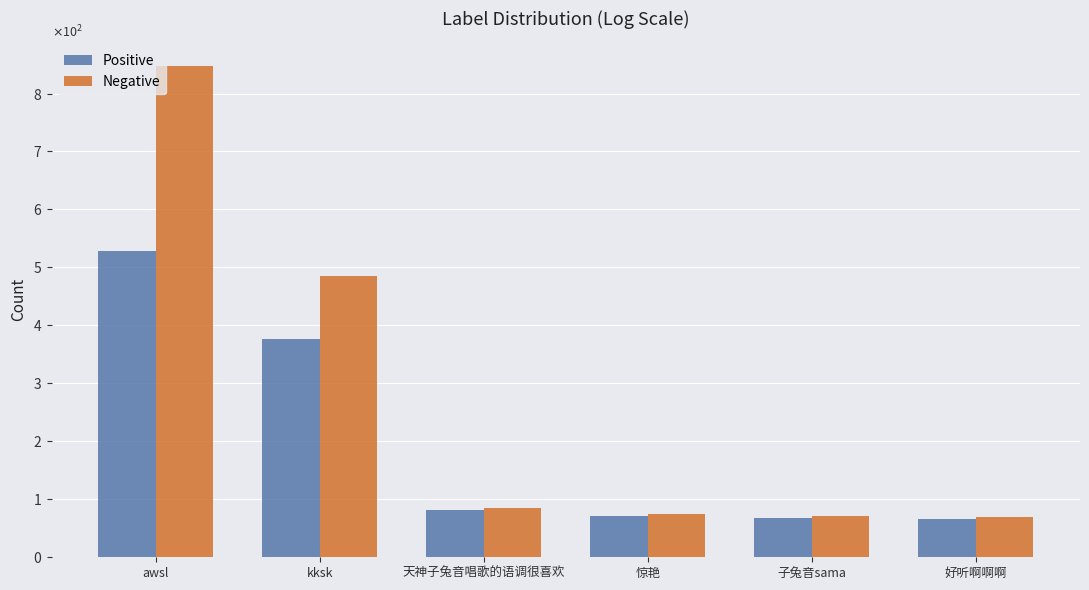

Which has a higher value, 子兔音sama or awsl?

awsl